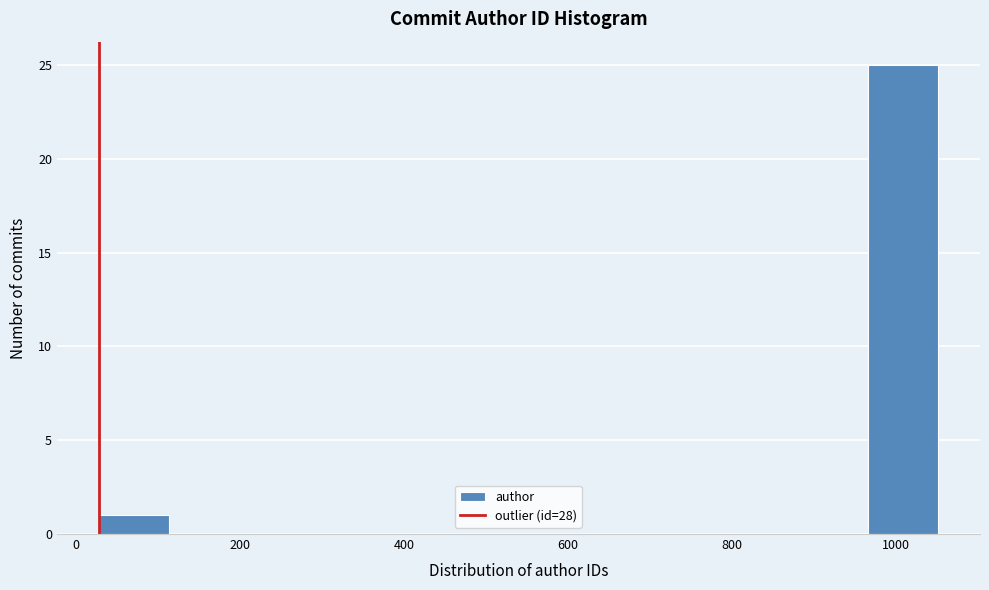

How tall is the bar that spans 20 to 120 on the x-axis? Neither the bar edges nor the heights are printed on the chart, so give them approximately, as read against the axes.

1